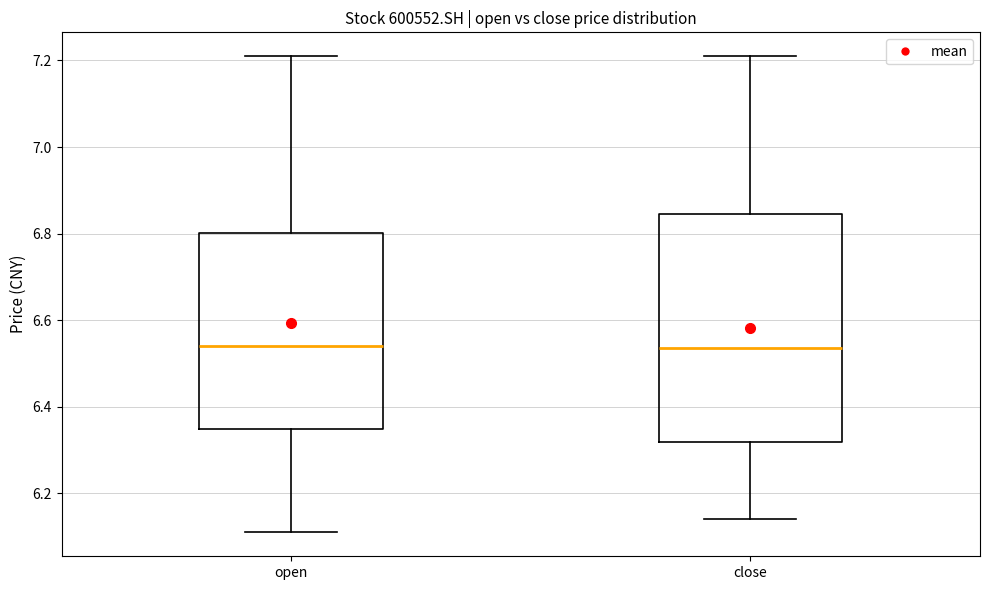

Reading left to right, transcribe this box plot: for each box, give where its median line is, the range the box spans, and where its two whiskers end, as read against the y-axis. The values are not printed on the chart, so give them approximately, as read against the axis.

open: median 6.54, box 6.36 to 6.80, whiskers 6.12 to 7.22
close: median 6.54, box 6.32 to 6.84, whiskers 6.14 to 7.22